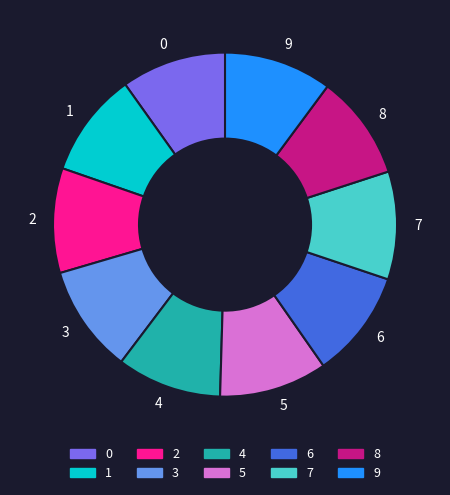

Is 1 the majority of the pie?

No